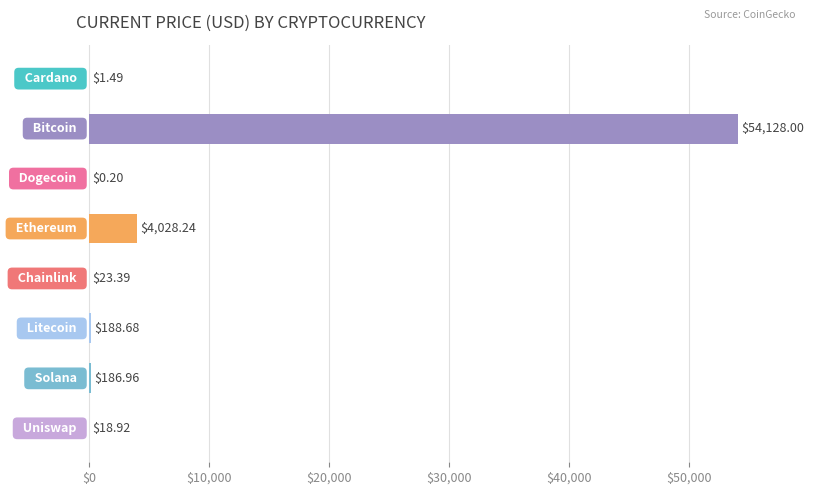

What is the sum of all values?

58575.9